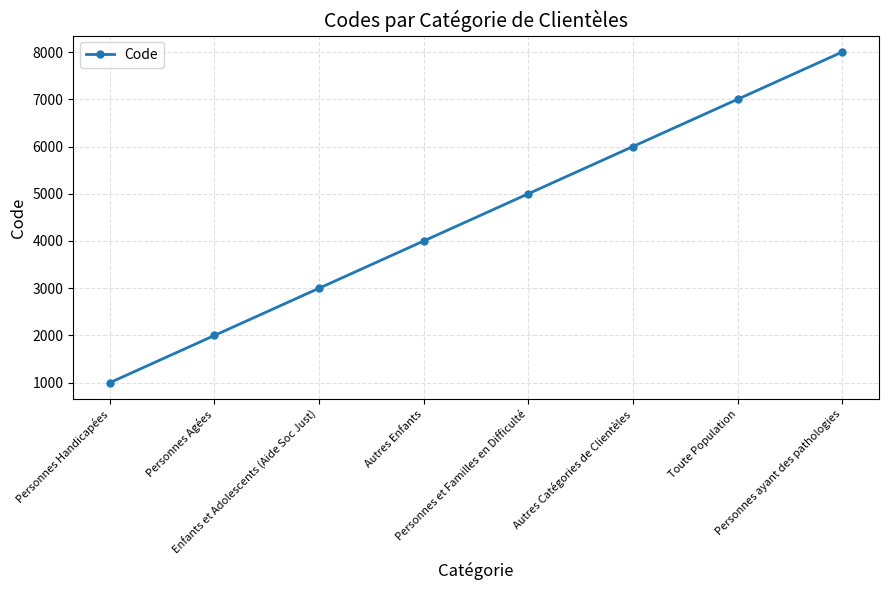

What is the average value?

4500